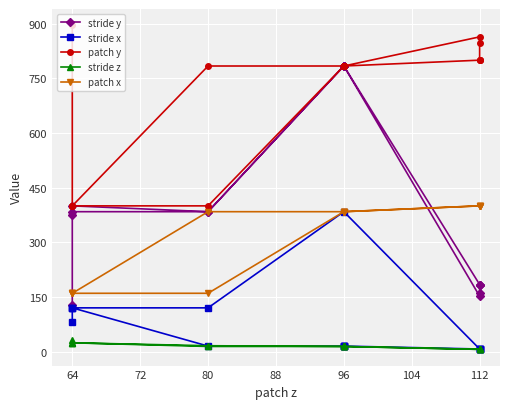

How many distinct data groups are displayed?

5